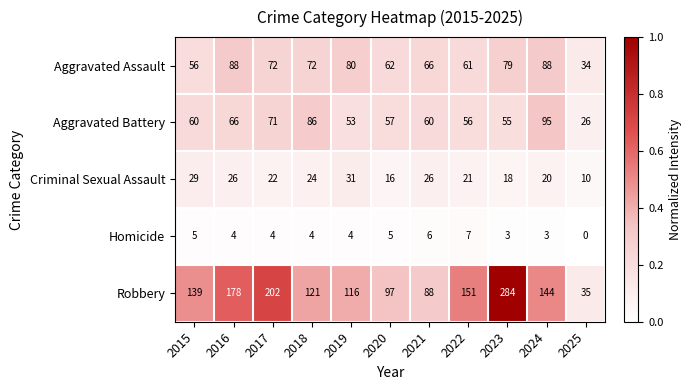

What value does the Robbery series have at 2022?

151